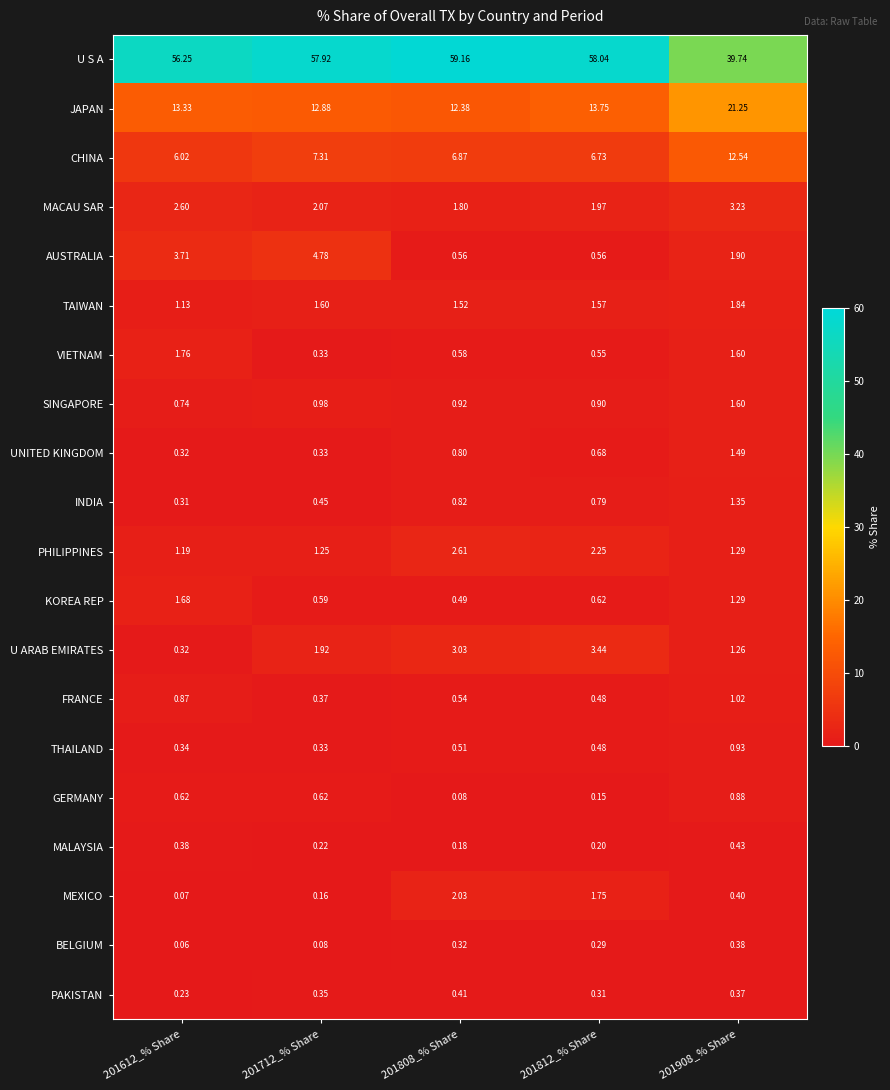

Which series has the largest range (max minus min)?

U S A